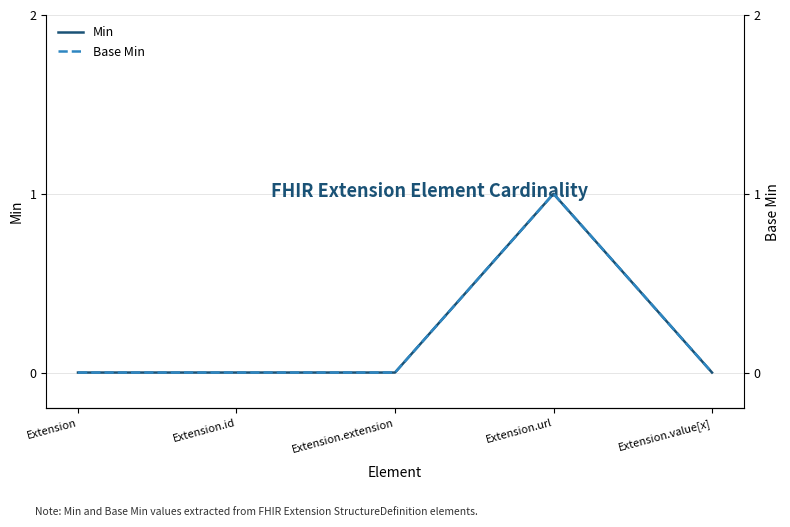

Rank the series at Extension from highest to lowest value.

Min, Base Min